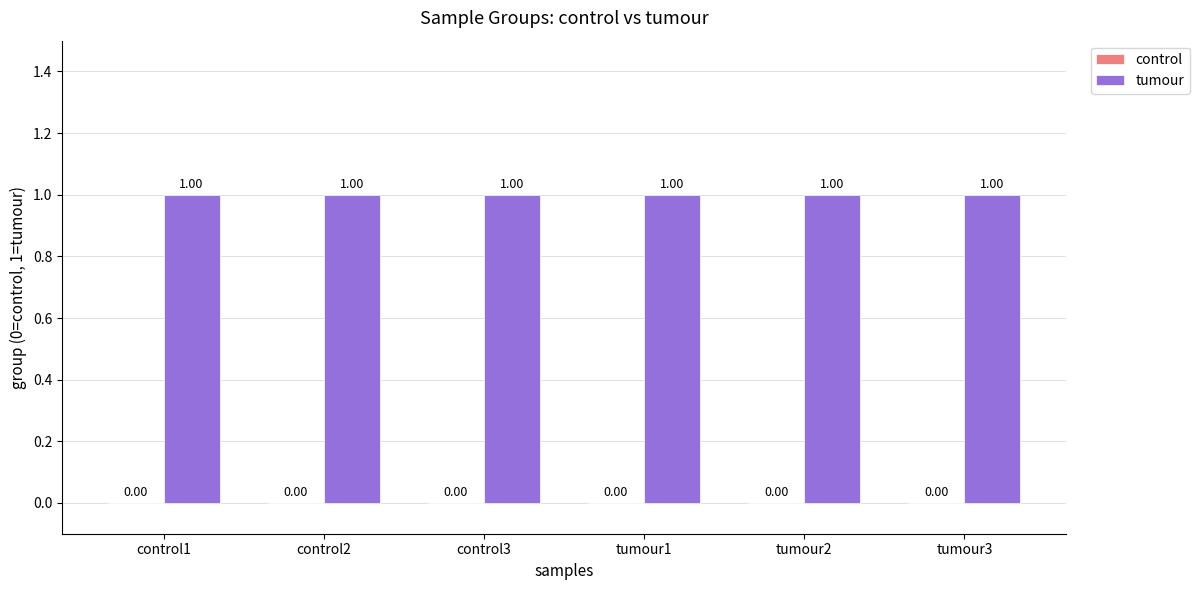

True or false: tumour has a value of 0 at tumour1.

False